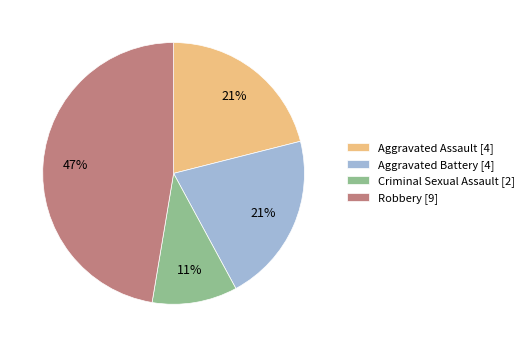

Which category has the smallest portion of the pie?

Criminal Sexual Assault